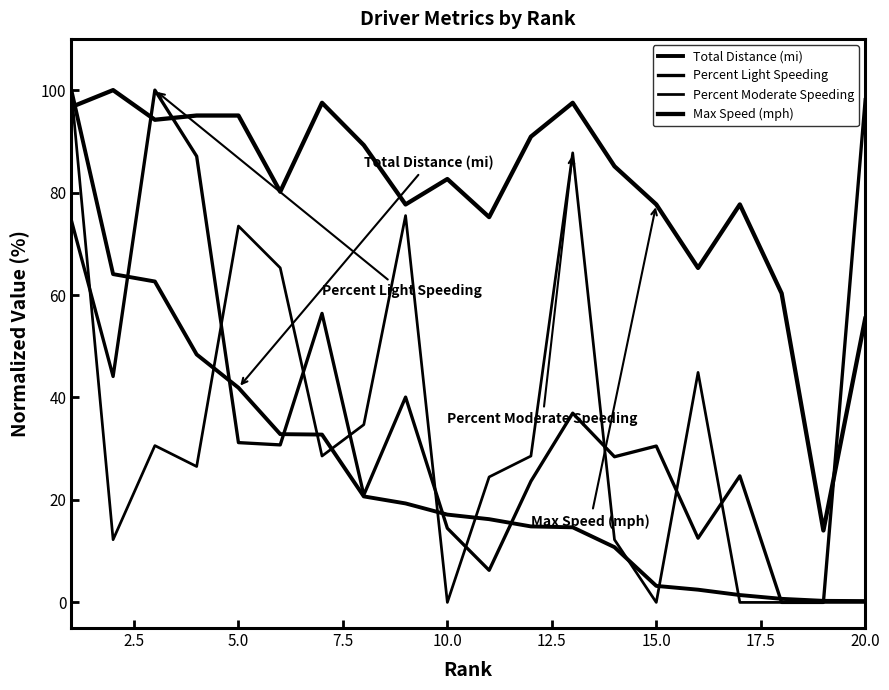

What is the difference between the maximum and minimum values in the Max Speed (mph) series?

86.0